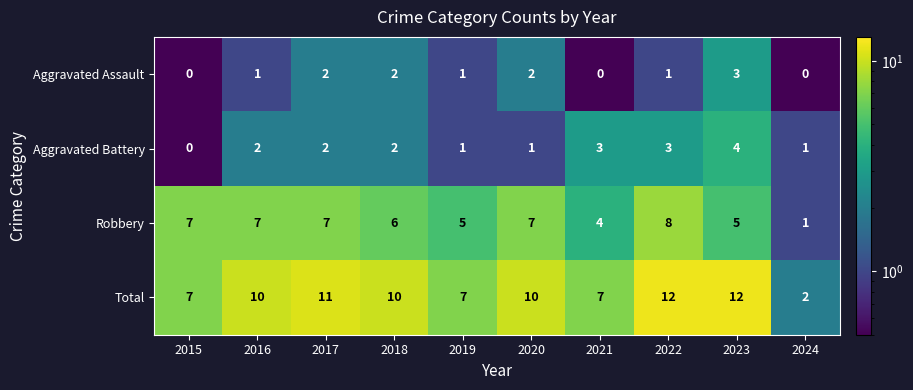

Is it true that Robbery equals 5 at 2021?

False